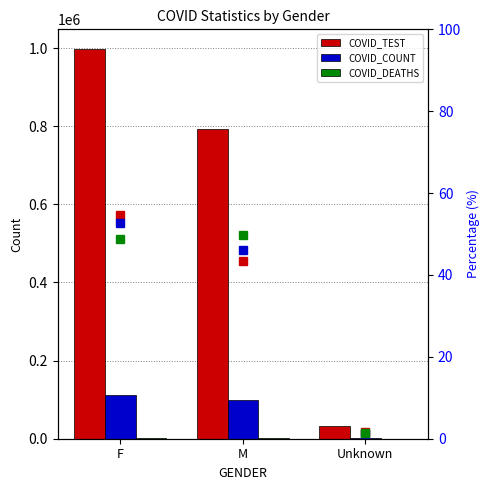

Count the number of data series in this chart.

6